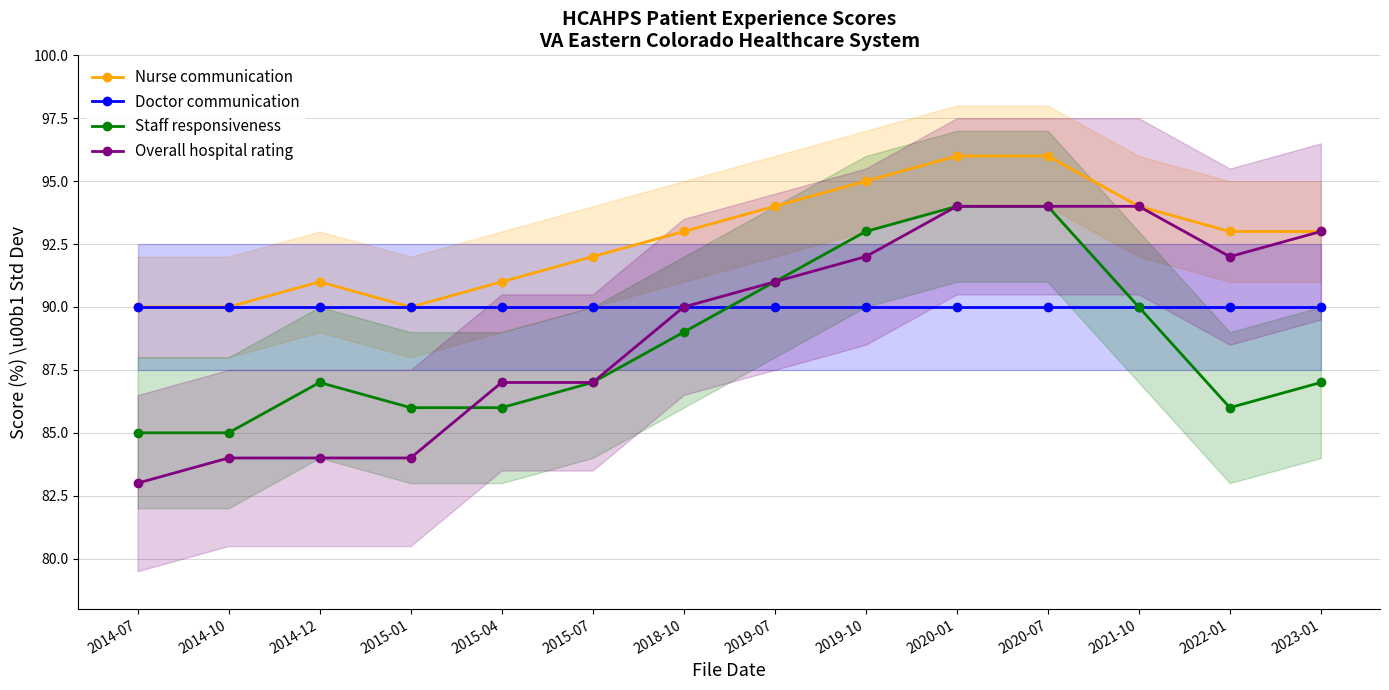

Which category has the lowest value across all series?

2014-07